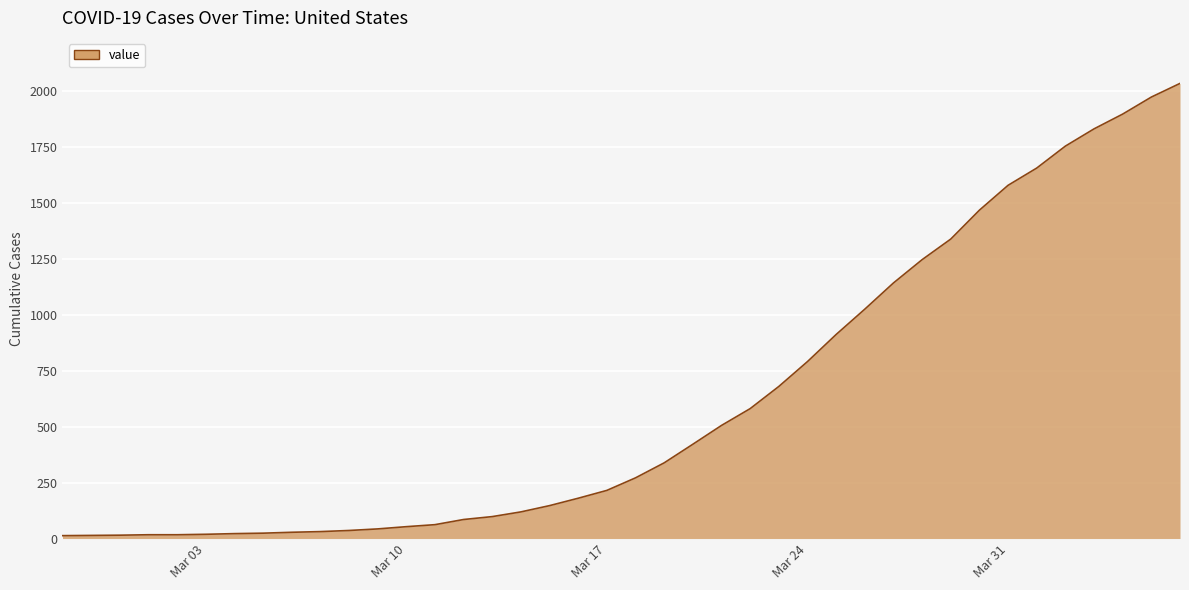

What is the greatest value displayed?

2032